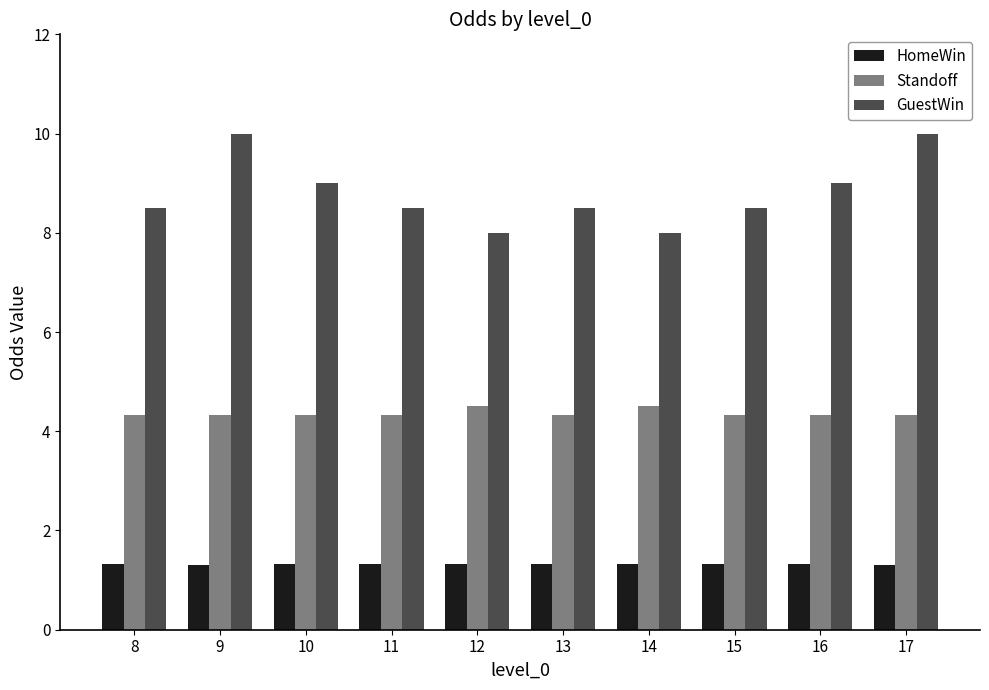

What is the difference between the highest and lowest values at 16?

7.7